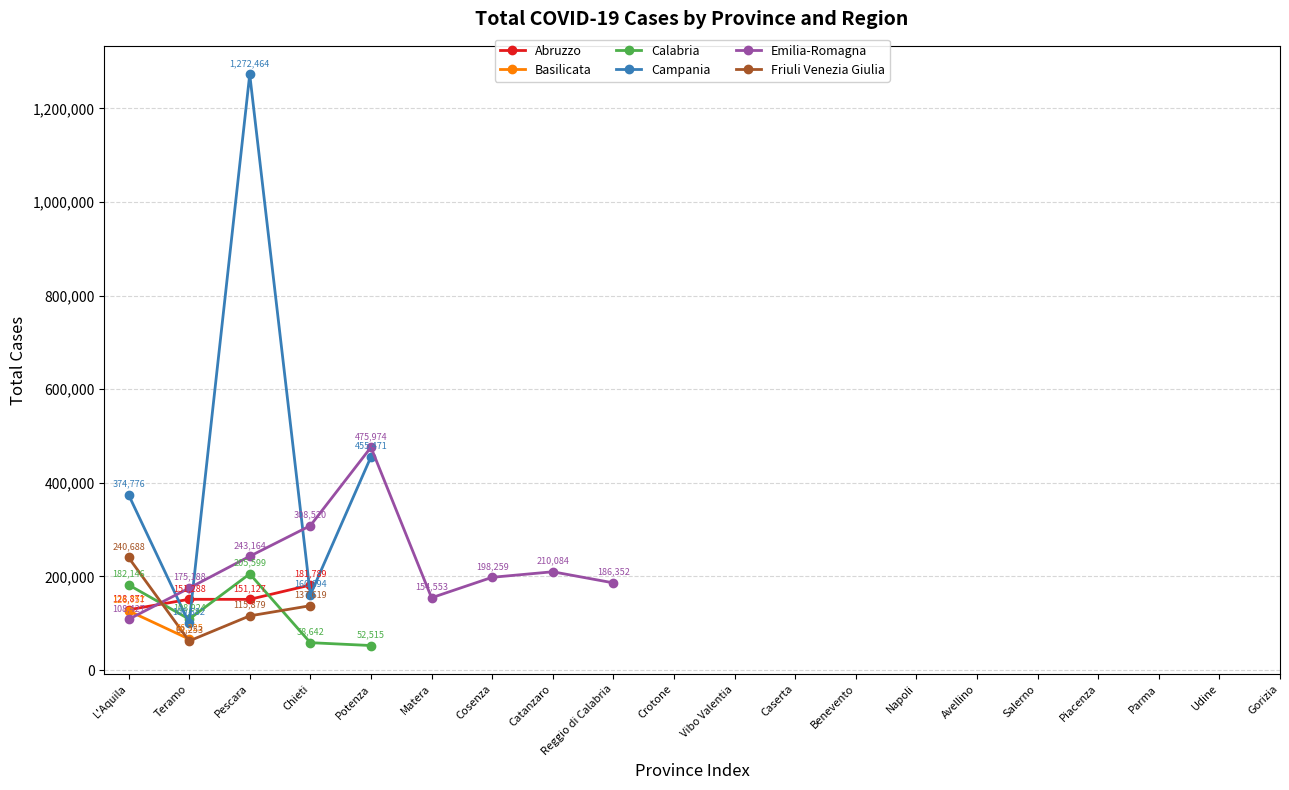

Reading right to left, what are all the values shown in this chart?

Abruzzo: Gorizia=0	Udine=0	Parma=0	Piacenza=0	Salerno=0	Avellino=0	Napoli=0	Benevento=0	Caserta=0	Vibo Valentia=0	Crotone=0	Reggio di Calabria=0	Catanzaro=0	Cosenza=0	Matera=0	Potenza=0	Chieti=181789	Pescara=151127	Teramo=151288	L'Aquila=128871
Basilicata: Gorizia=0	Udine=0	Parma=0	Piacenza=0	Salerno=0	Avellino=0	Napoli=0	Benevento=0	Caserta=0	Vibo Valentia=0	Crotone=0	Reggio di Calabria=0	Catanzaro=0	Cosenza=0	Matera=0	Potenza=0	Chieti=0	Pescara=0	Teramo=66325	L'Aquila=126757
Calabria: Gorizia=0	Udine=0	Parma=0	Piacenza=0	Salerno=0	Avellino=0	Napoli=0	Benevento=0	Caserta=0	Vibo Valentia=0	Crotone=0	Reggio di Calabria=0	Catanzaro=0	Cosenza=0	Matera=0	Potenza=52515	Chieti=58642	Pescara=205599	Teramo=108924	L'Aquila=182146
Campania: Gorizia=0	Udine=0	Parma=0	Piacenza=0	Salerno=0	Avellino=0	Napoli=0	Benevento=0	Caserta=0	Vibo Valentia=0	Crotone=0	Reggio di Calabria=0	Catanzaro=0	Cosenza=0	Matera=0	Potenza=455471	Chieti=160694	Pescara=1272464	Teramo=100682	L'Aquila=374776
Emilia-Romagna: Gorizia=0	Udine=0	Parma=0	Piacenza=0	Salerno=0	Avellino=0	Napoli=0	Benevento=0	Caserta=0	Vibo Valentia=0	Crotone=0	Reggio di Calabria=186352	Catanzaro=210084	Cosenza=198259	Matera=154553	Potenza=475974	Chieti=308520	Pescara=243164	Teramo=175188	L'Aquila=108427
Friuli Venezia Giulia: Gorizia=0	Udine=0	Parma=0	Piacenza=0	Salerno=0	Avellino=0	Napoli=0	Benevento=0	Caserta=0	Vibo Valentia=0	Crotone=0	Reggio di Calabria=0	Catanzaro=0	Cosenza=0	Matera=0	Potenza=0	Chieti=137619	Pescara=115879	Teramo=62253	L'Aquila=240688